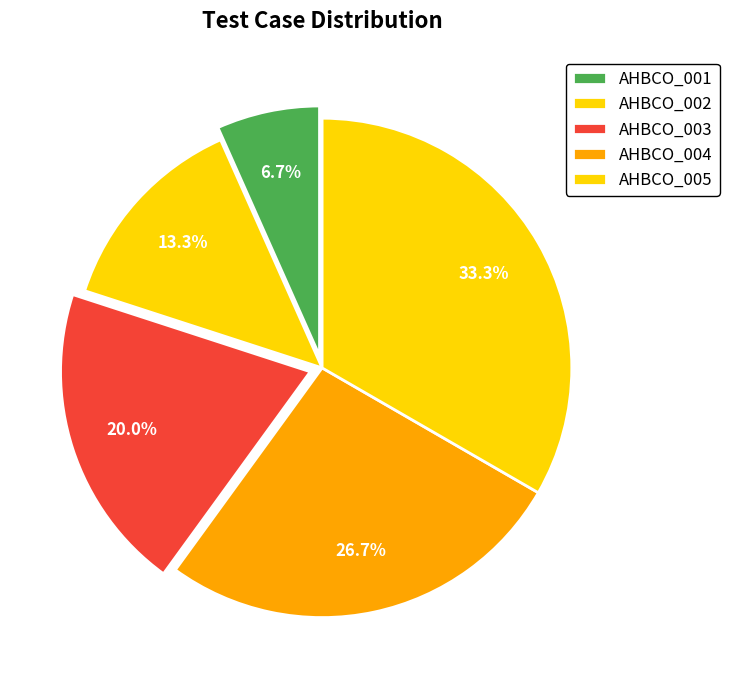

Is it true that AHBCO_004 is 36% of the pie?

False